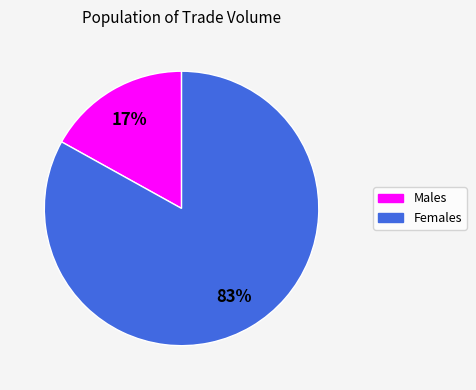

Do Males and Females together represent more than half of the pie?

Yes